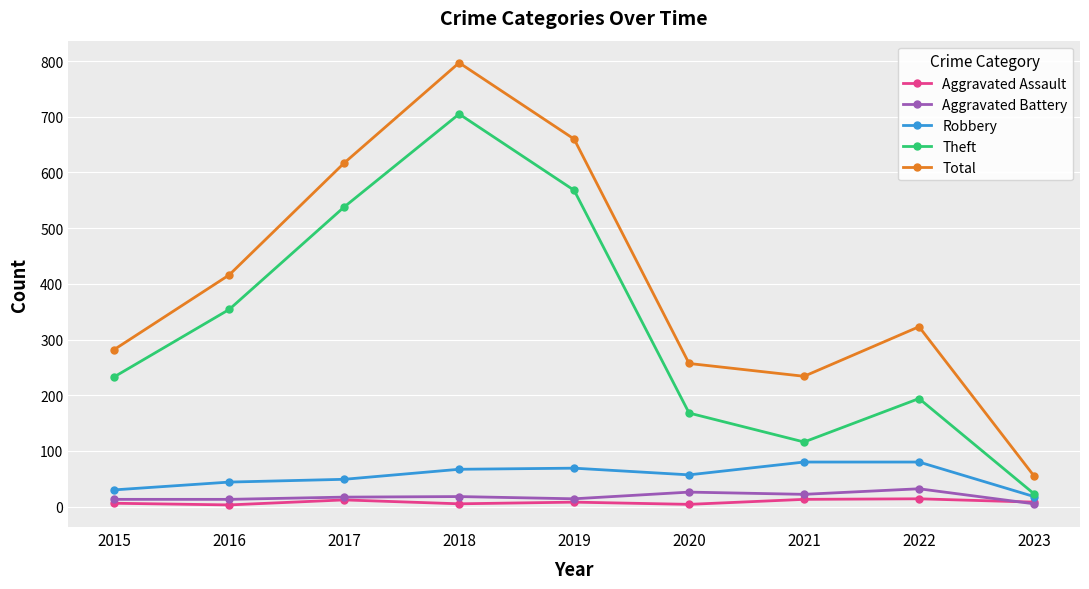

True or false: Robbery has a value of 30 at 2015.

True